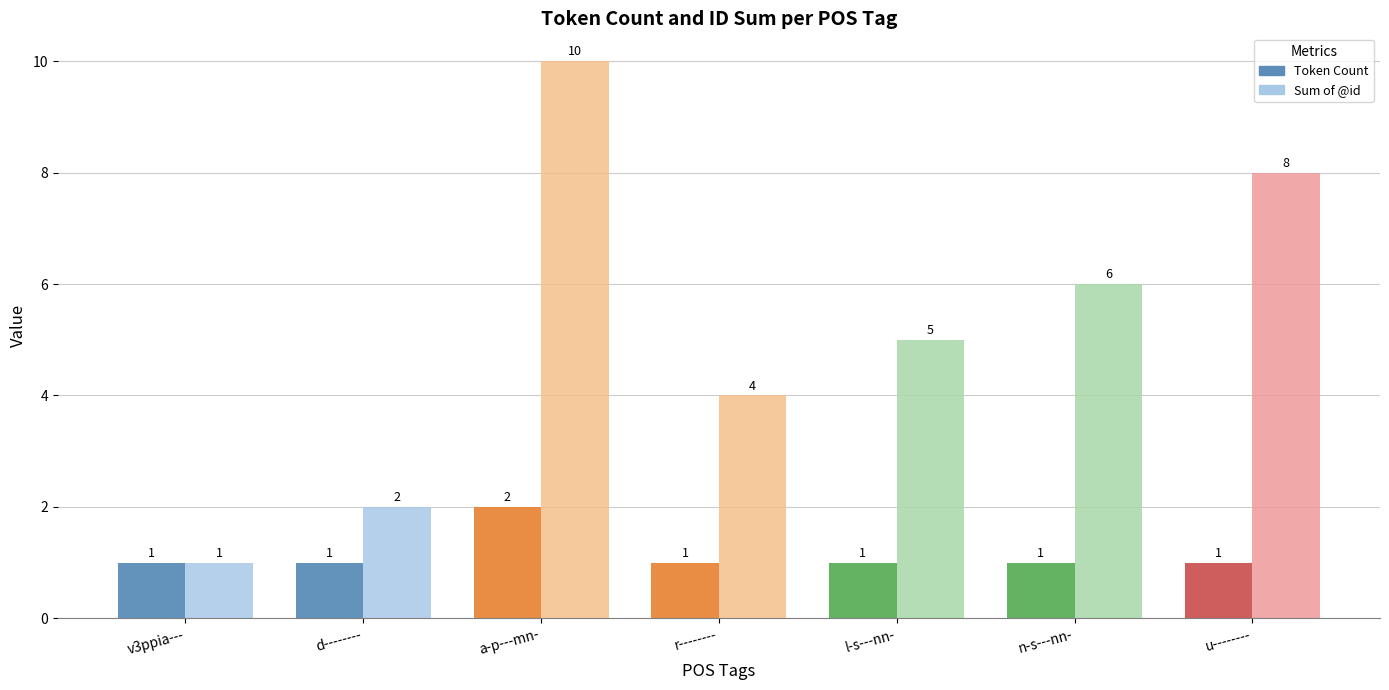

The Sum of @id series shows 5 at l-s---nn-. True or false?

True